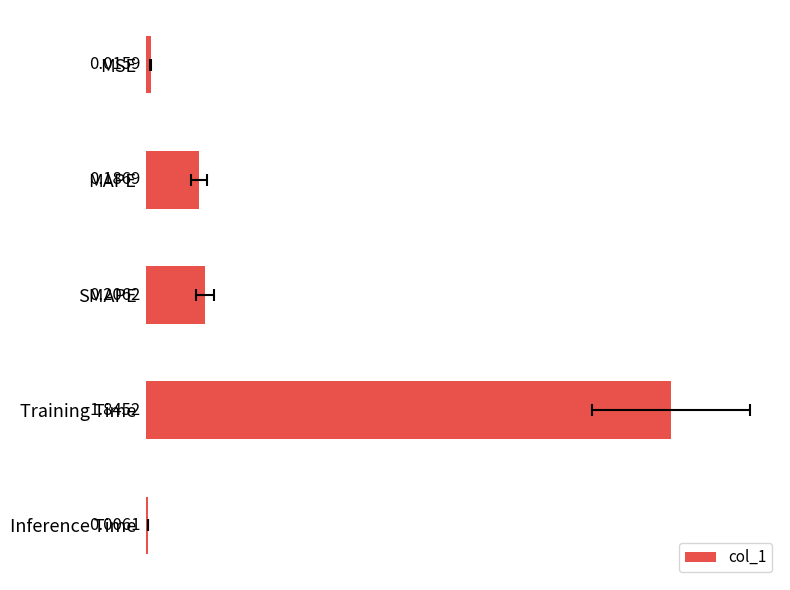

True or false: the data shows 0.1 at SMAPE.

False